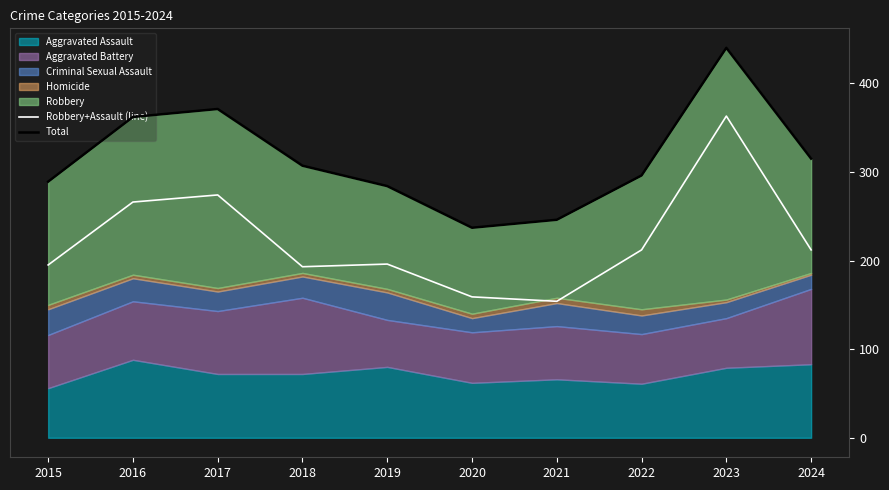

True or false: Total has a value of 109 at 2016.

False